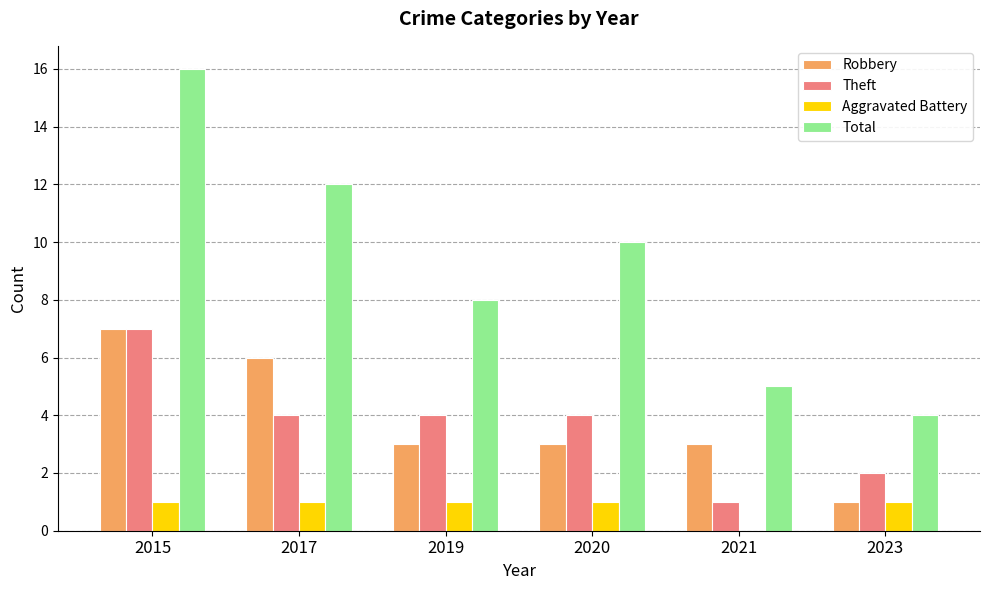

What is the total value across all series at 2015?

31